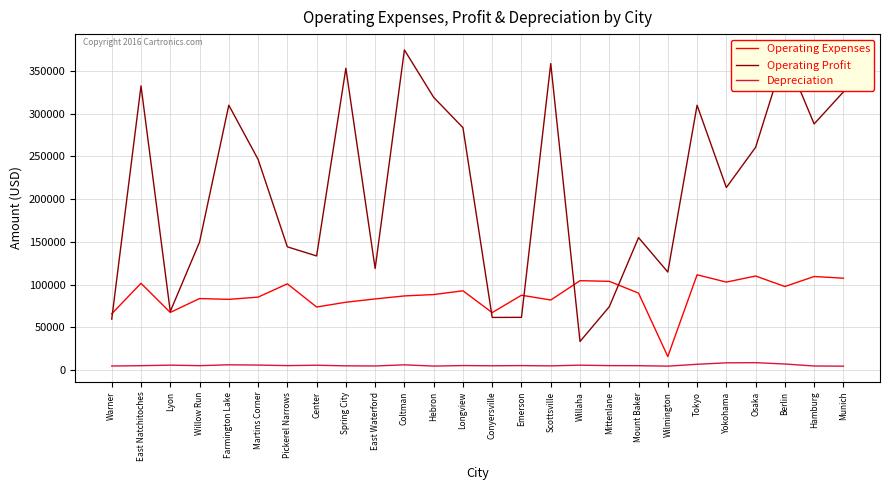

At how many categories does at least one series exceed 298002?

9